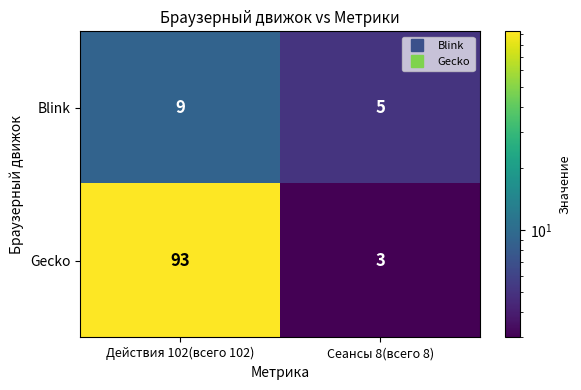

Reading left to right, list all the values displayed in this chart.

Blink: 9	5
Gecko: 93	3